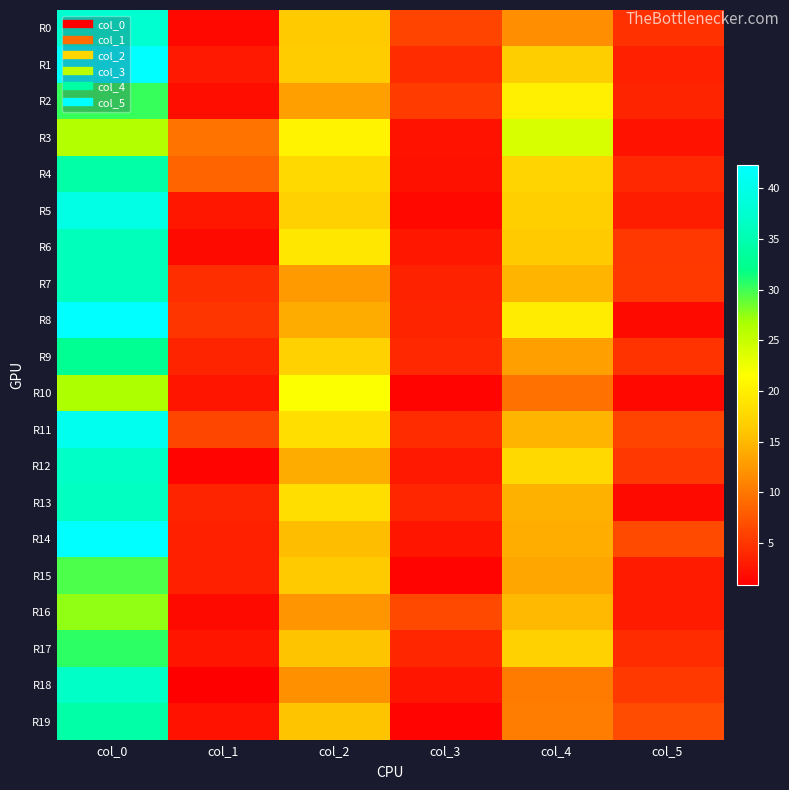

At how many categories does at least one series exceed 27?

1